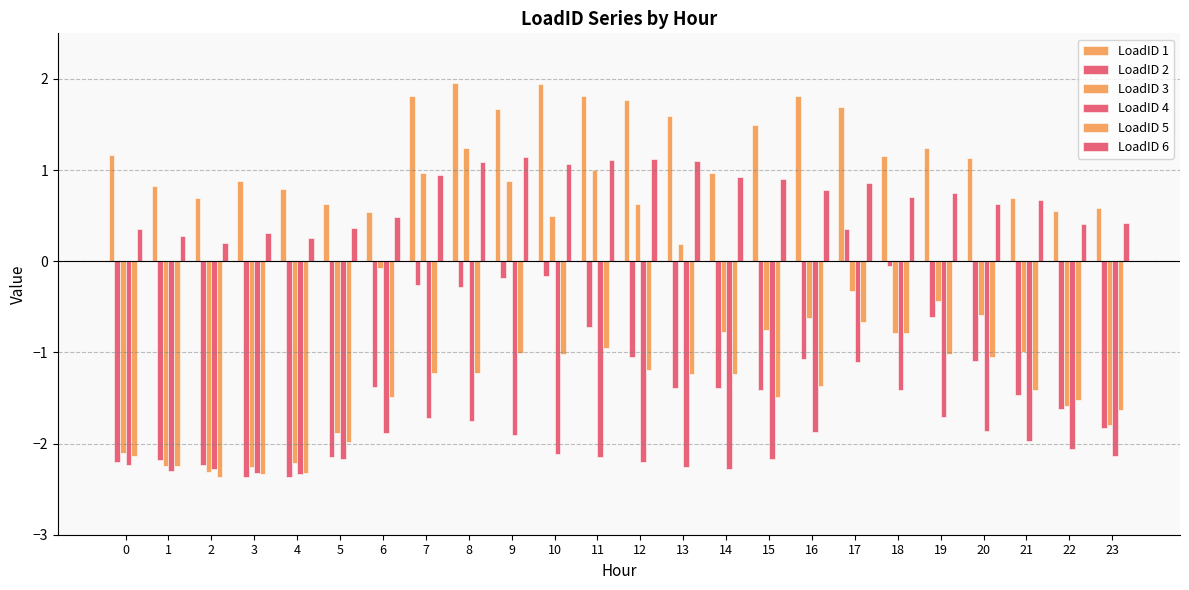

Between 20 and 14, which is larger?

20